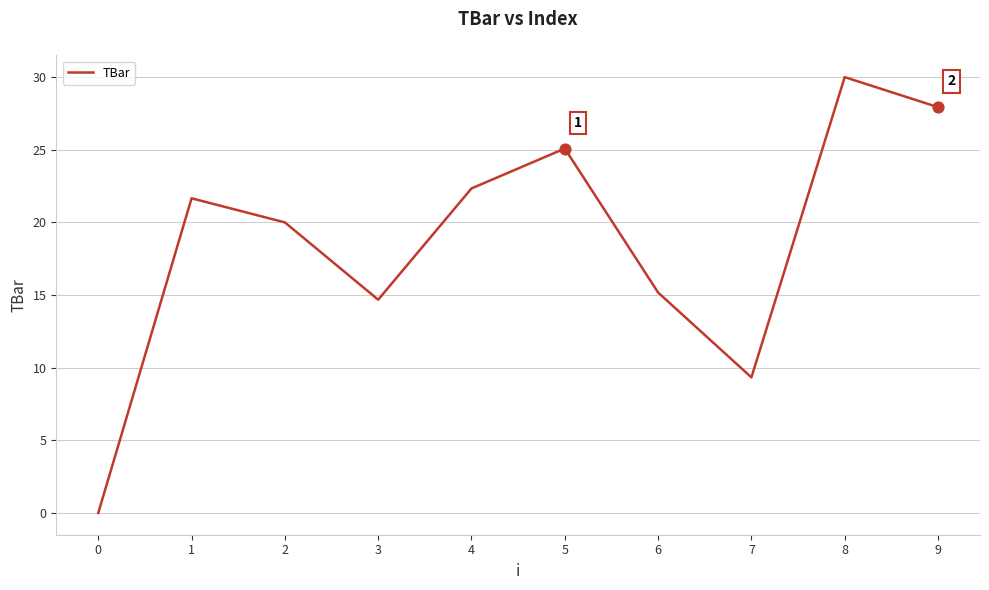

What is the change in value from 2 to 5?

+5.1